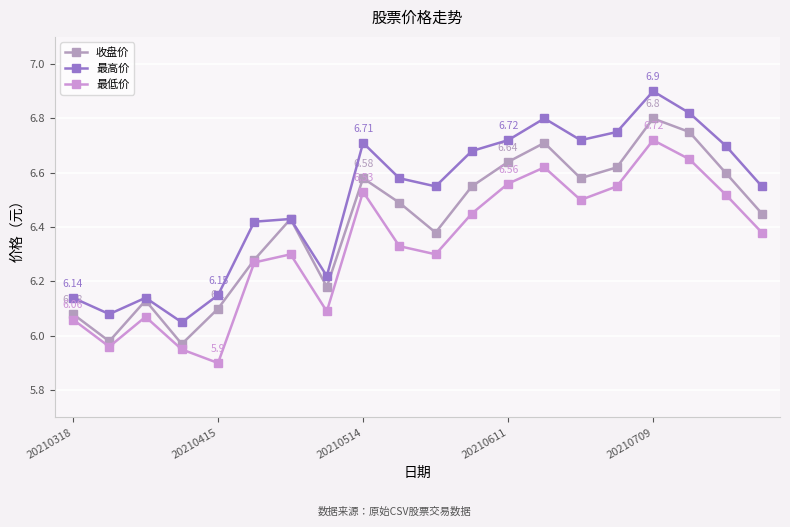

Which series has the largest range (max minus min)?

最高价